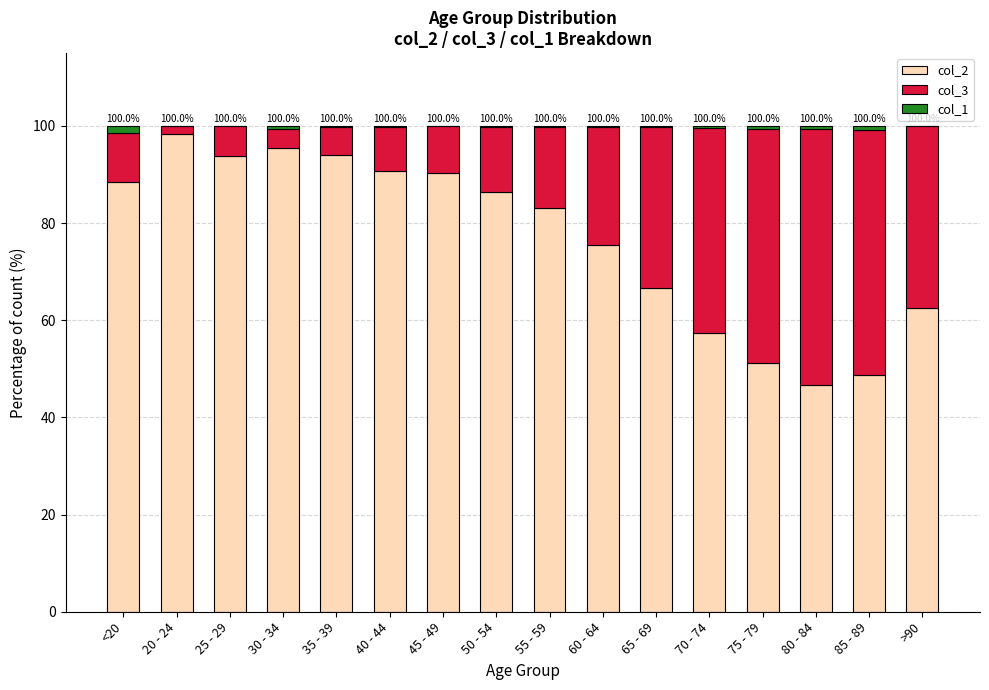

What is the total value across all series at 25 - 29?

100.0